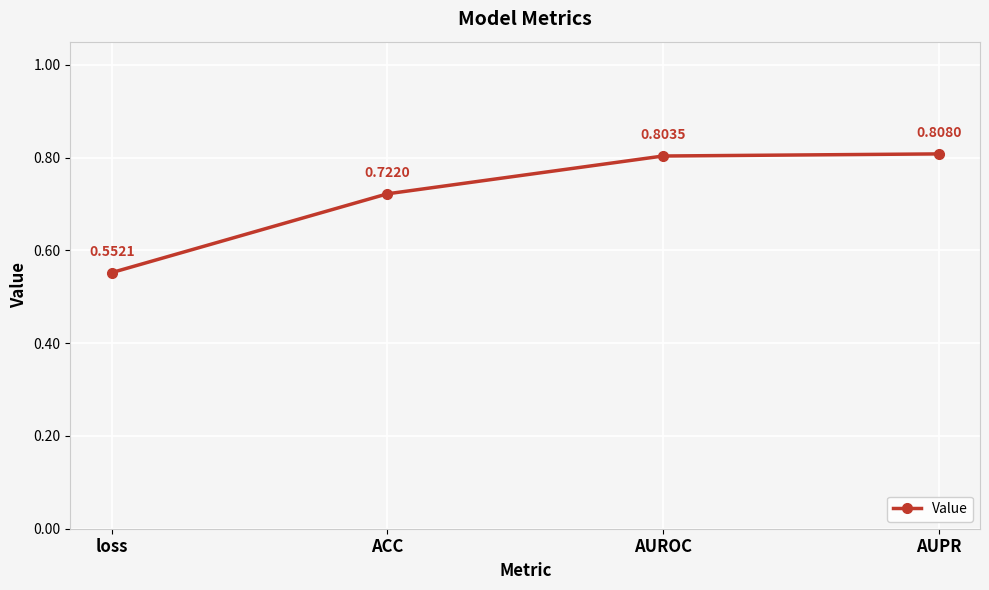

What is the label of the 3rd point from the right?

ACC